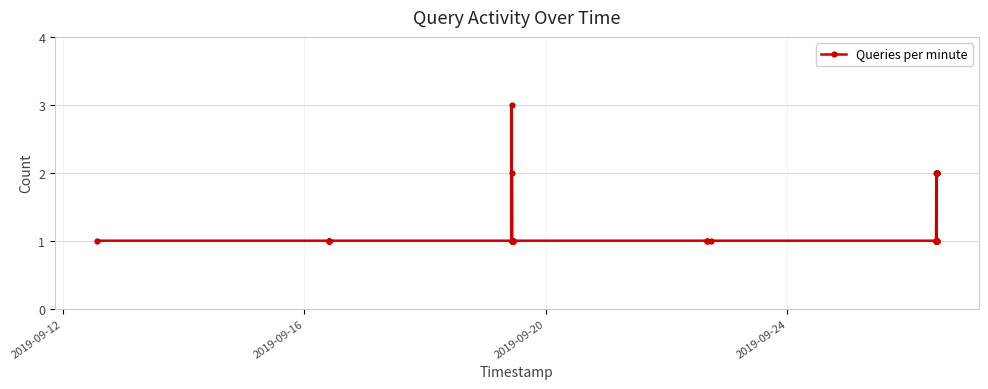

True or false: the data has more than 1 interior local peaks.

True